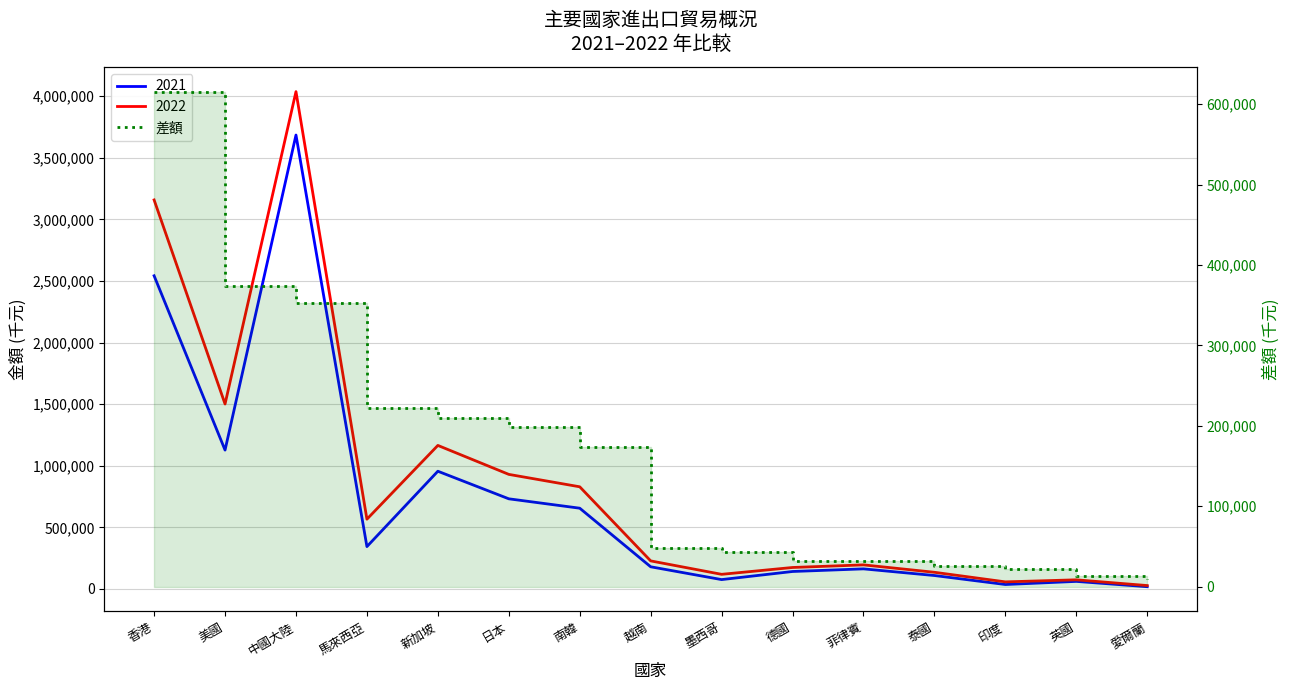

Is this an area chart (filled region under the line)?

No